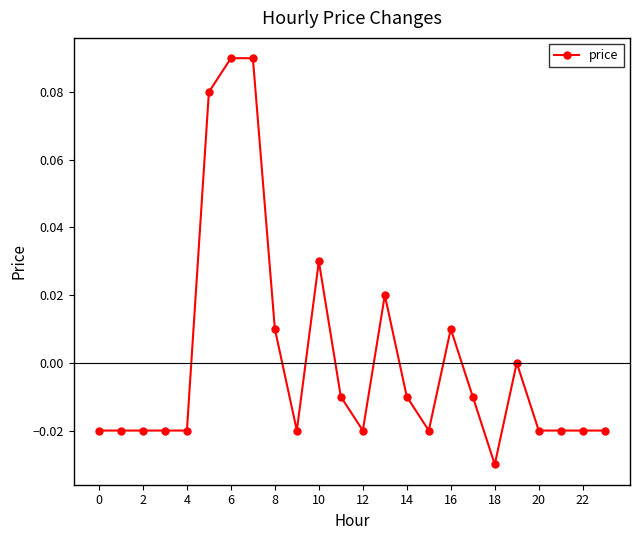

Which category has the lowest value across all series?

18